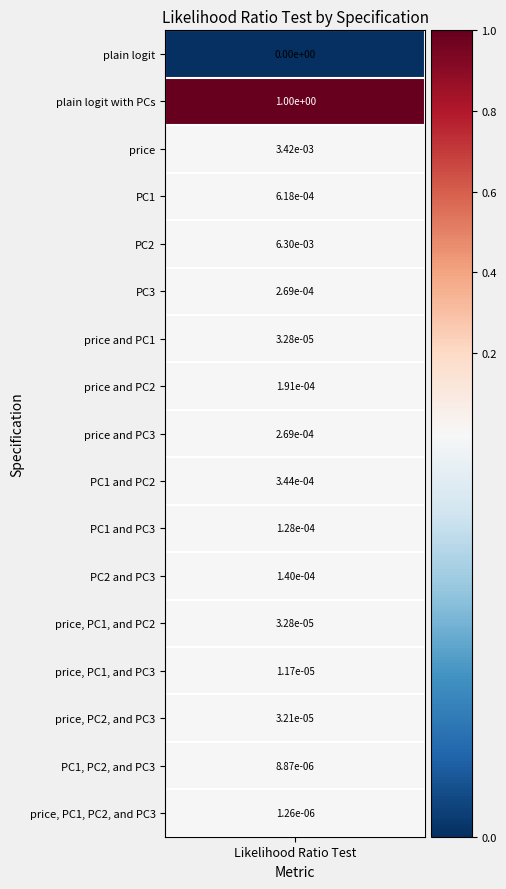

Rank the categories by value from lowest to highest.

plain logit, price, PC1, PC2, and PC3, PC1, PC2, and PC3, price, PC1, and PC3, price, PC2, and PC3, price and PC1, price, PC1, and PC2, PC1 and PC3, PC2 and PC3, price and PC2, PC3, price and PC3, PC1 and PC2, PC1, price, PC2, plain logit with PCs